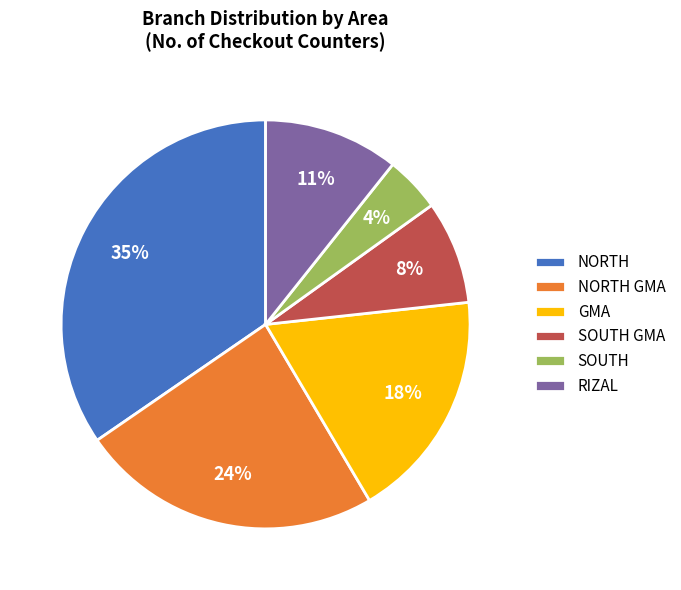

Combined, do SOUTH GMA and GMA account for over 50%?

No